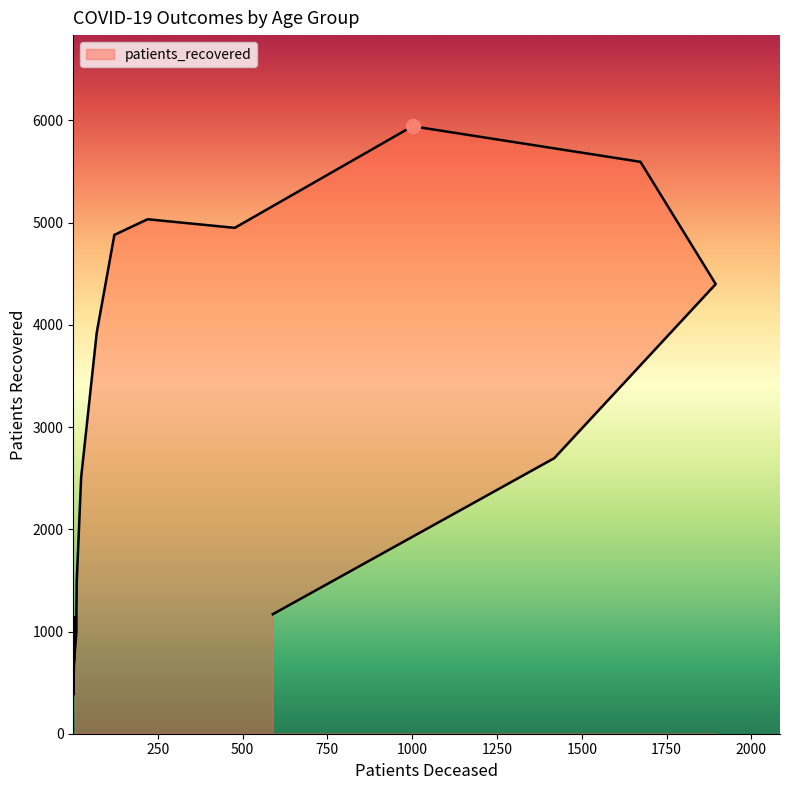

At which label does the data first exceed 2696?

50 - 54